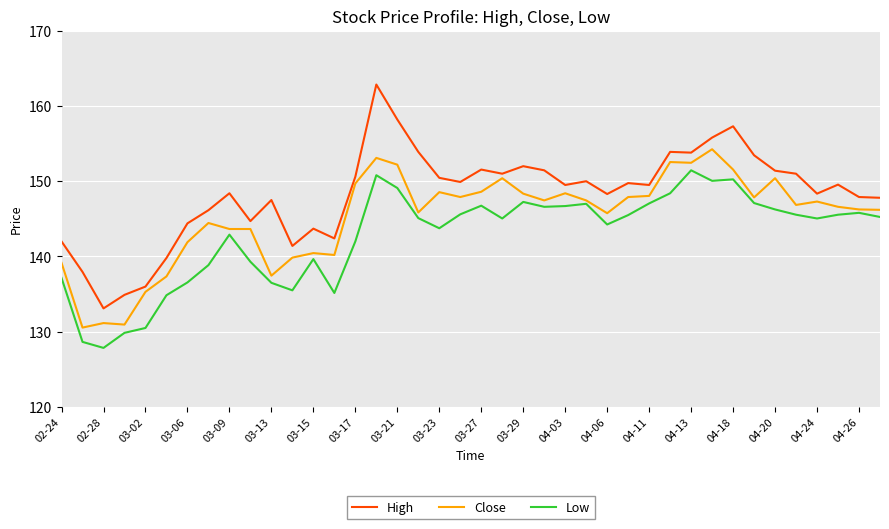

Which series has the largest total across all categories?

High